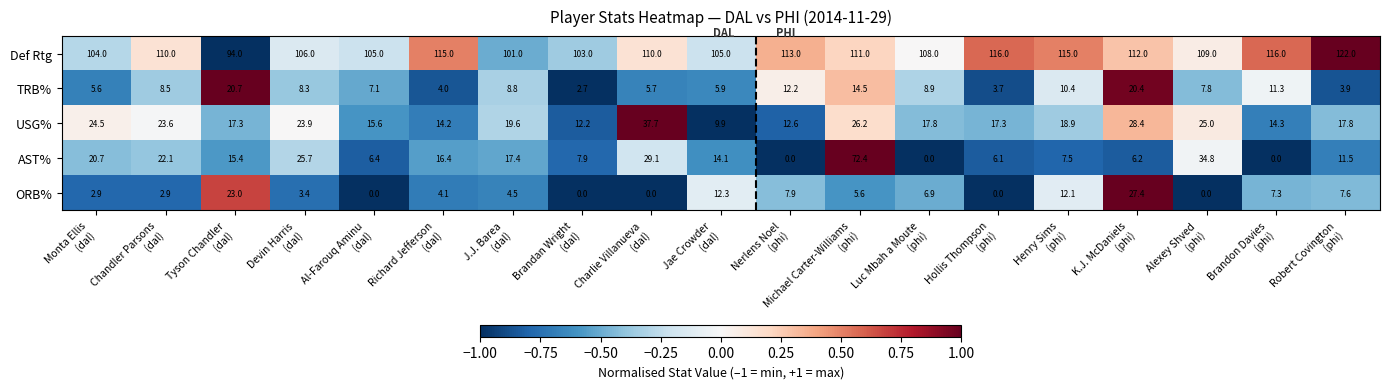

Which series has the largest total across all categories?

Def Rtg